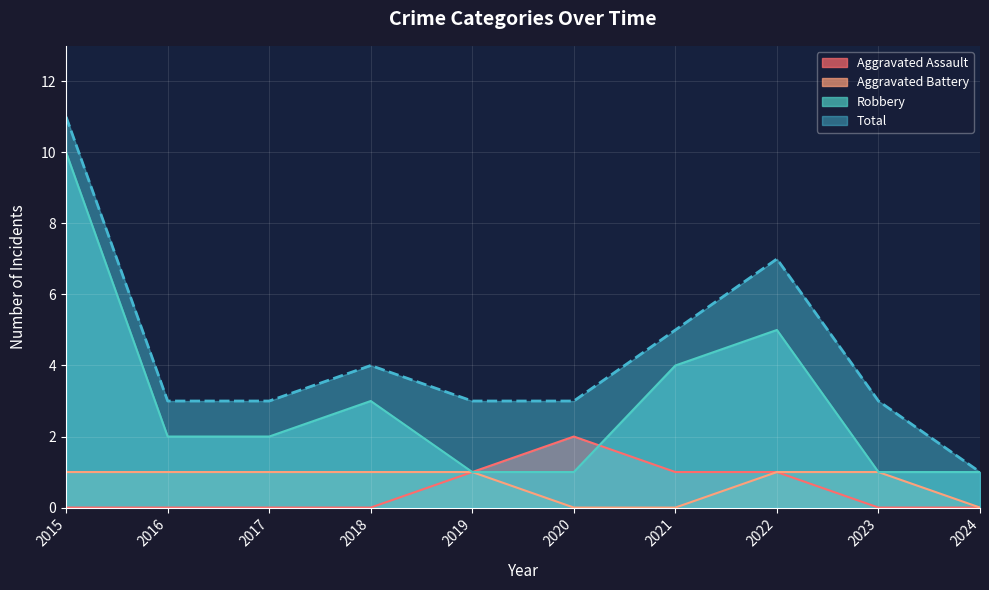

What is the total value across all series at 2020?

6